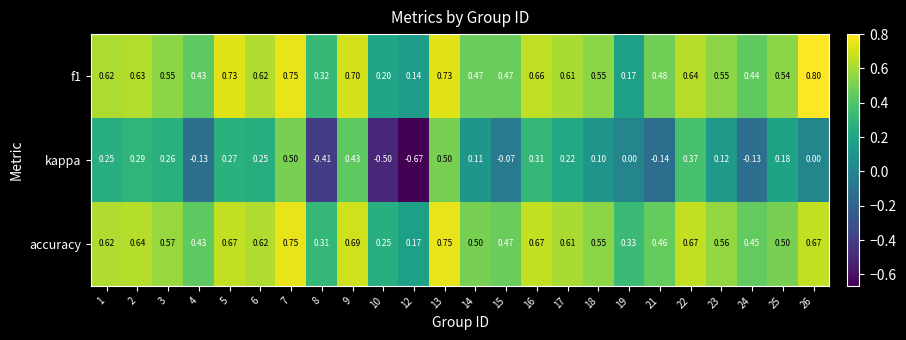

Between 8 and 14, which series saw the biggest shift?

kappa